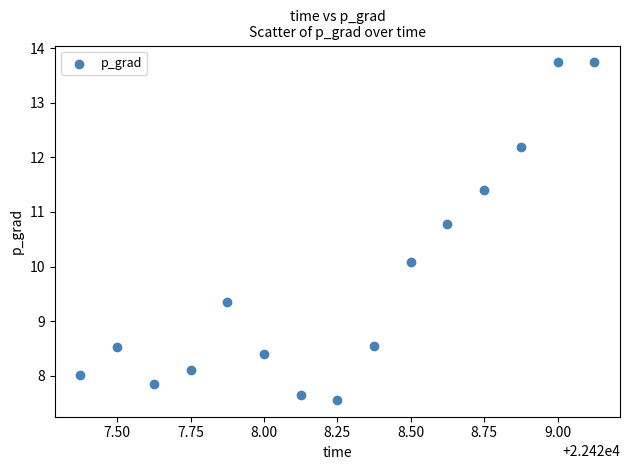

What Y value in the scatter plot is closest to 10?

10.1